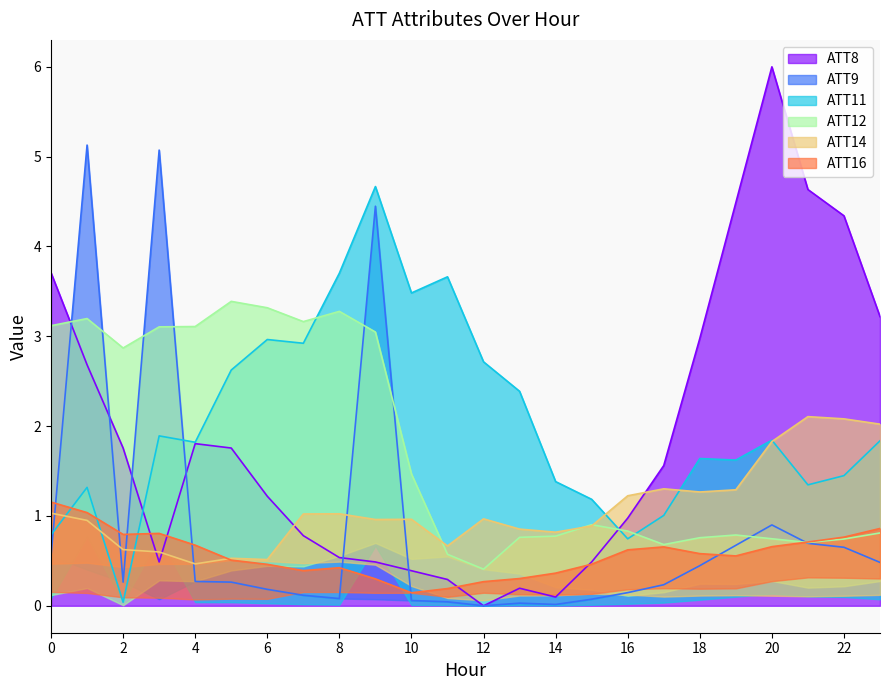

At which label does ATT12 reach its peak?

5